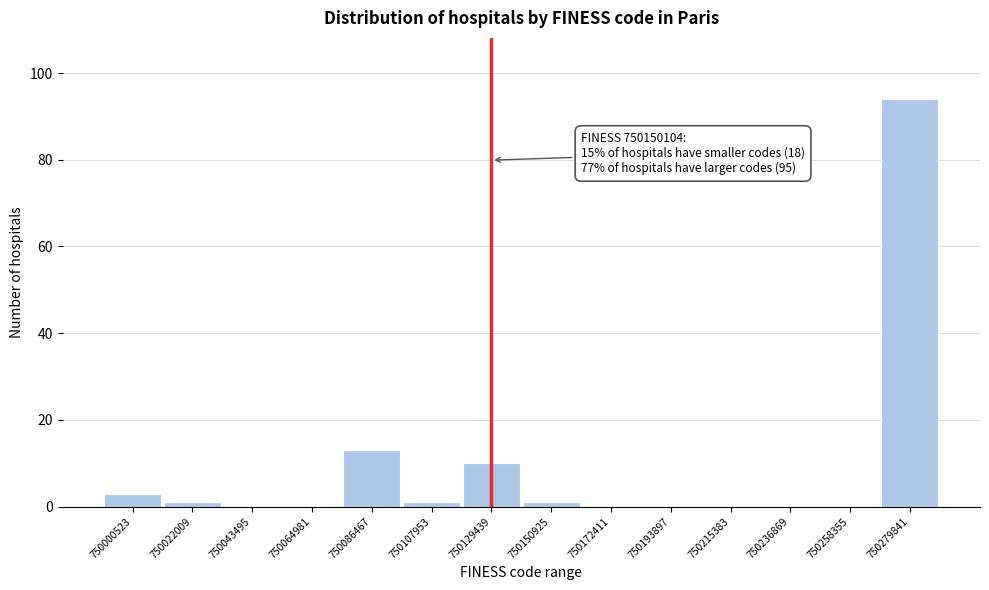

Reading right to left, what are all the values shown in this chart?

750279841=94	750258355=0	750236869=0	750215383=0	750193897=0	750172411=0	750150925=1	750129439=10	750107953=1	750086467=13	750064981=0	750043495=0	750022009=1	750000523=3